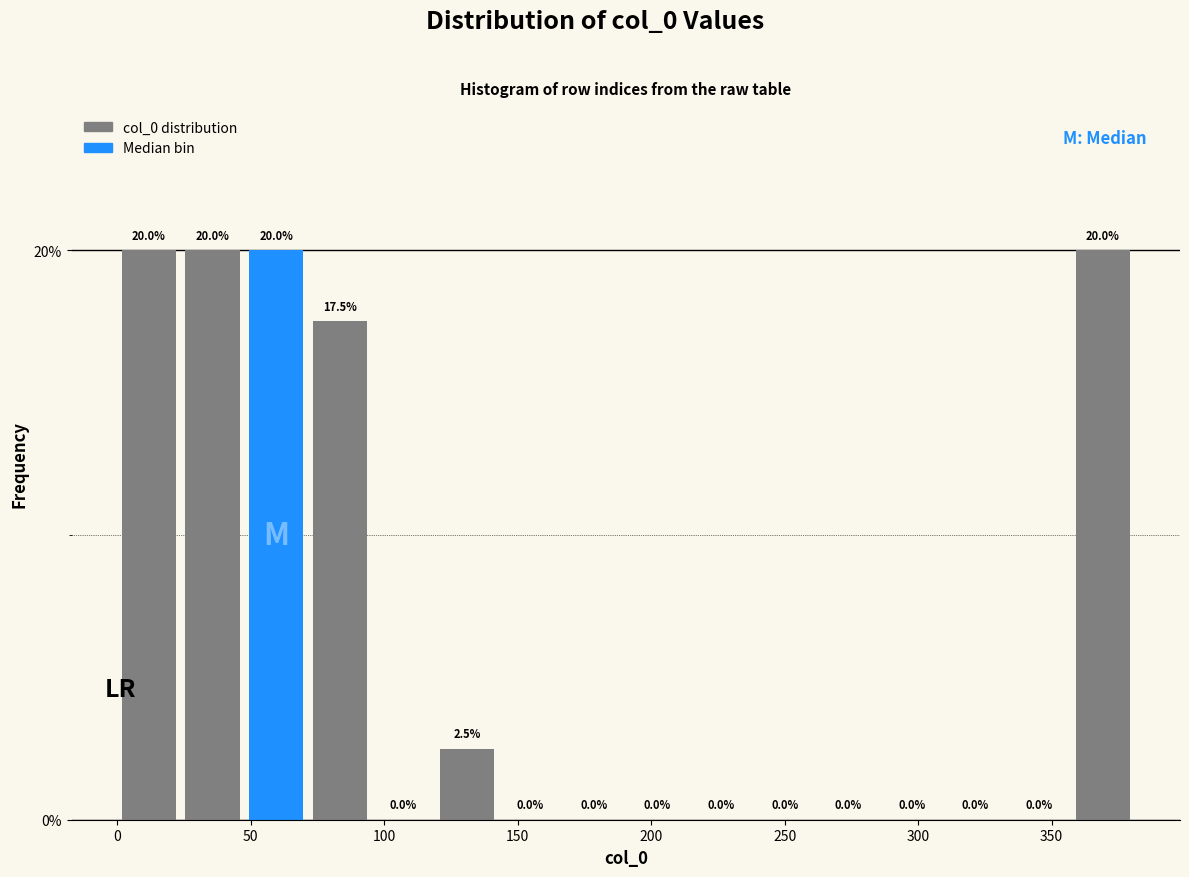

What is the height of the bar covering 50 to 70 on the x-axis? The bar edges are not printed on the chart, so give them approximately, as read against the axis.

20.0